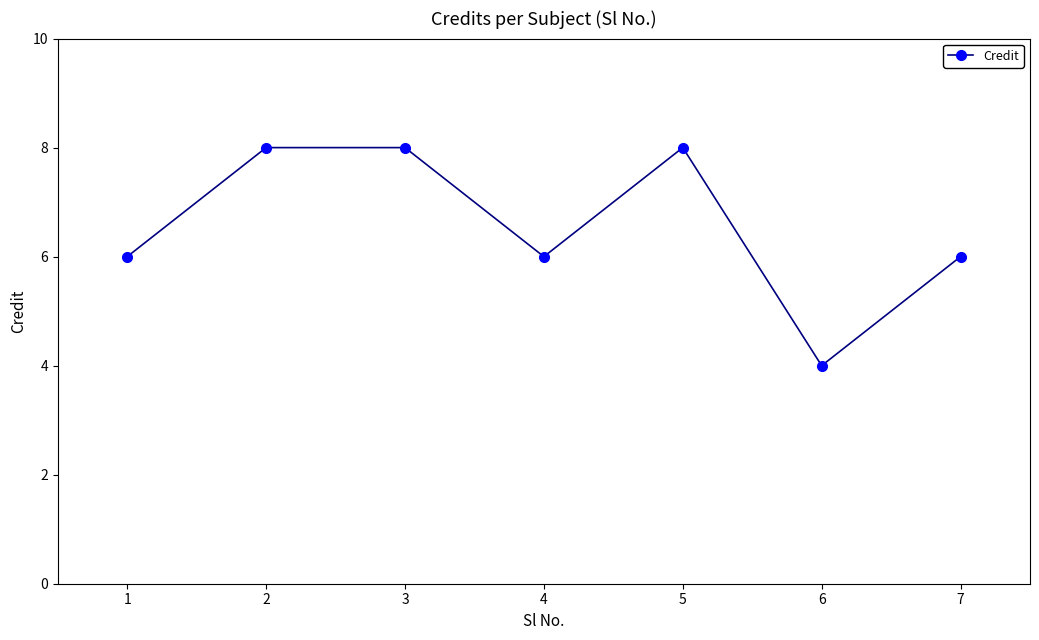

How many points are lower than both their immediate neighbors (excluding endpoints)?

2